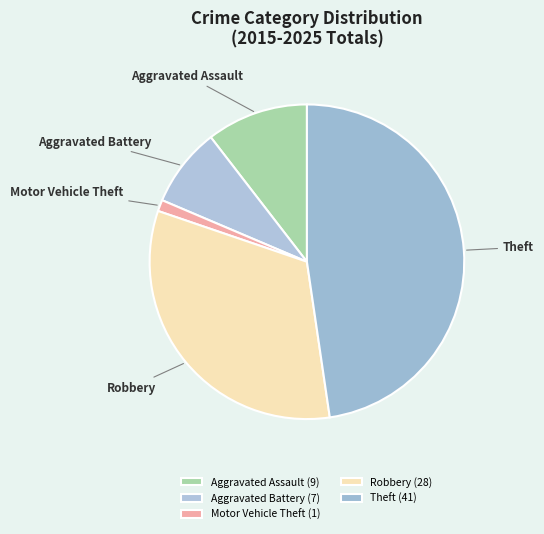

Is the sum of Robbery and Theft greater than half?

Yes